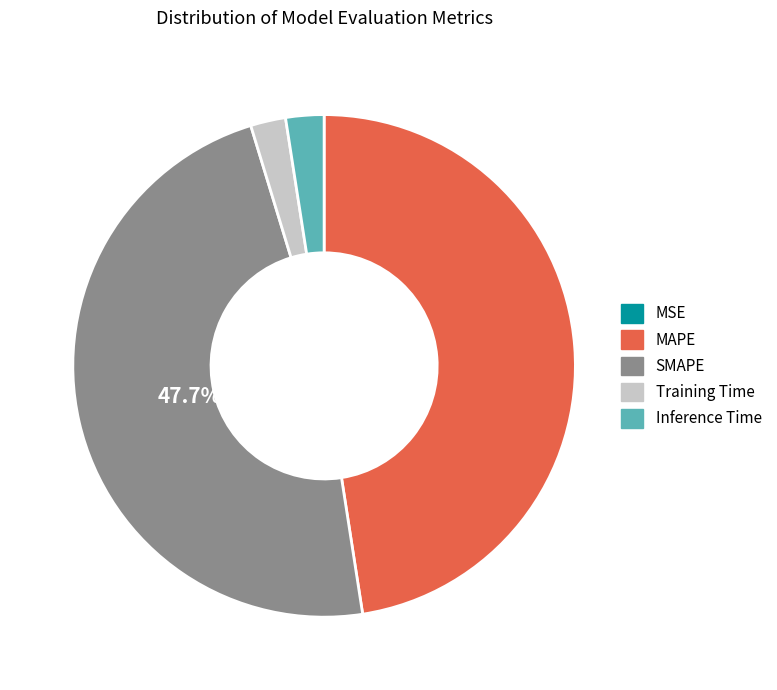

Does any single category account for the majority?

No